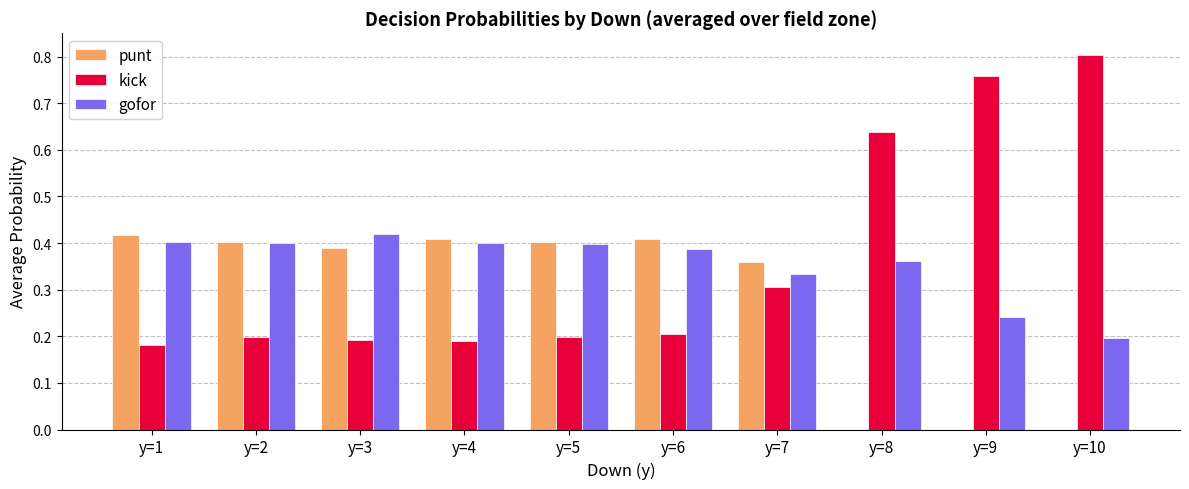

The value of punt at y=9 is 0.0. True or false?

True